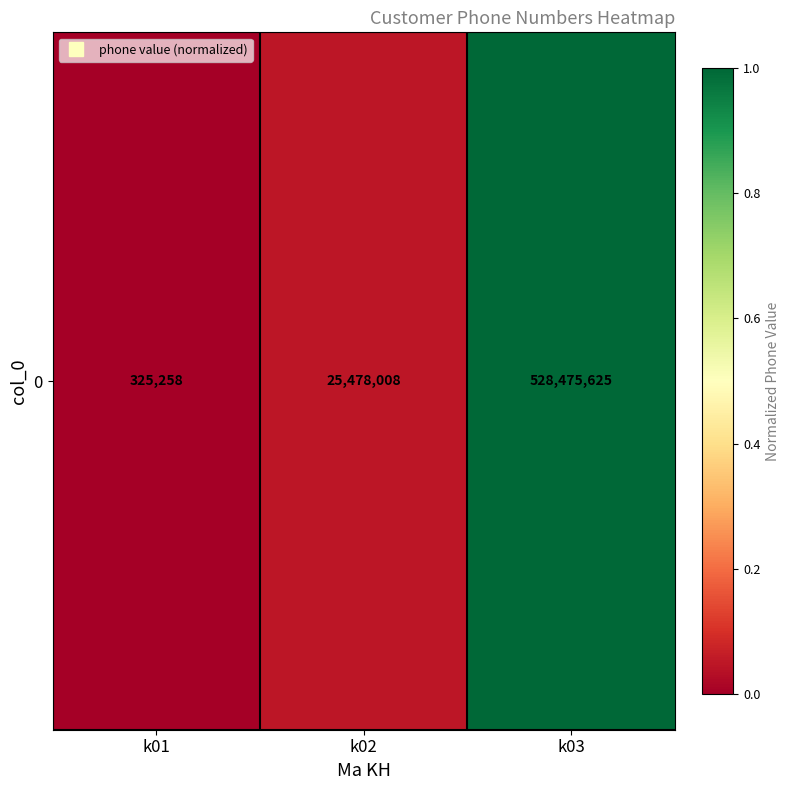

What is the average value?

0.3